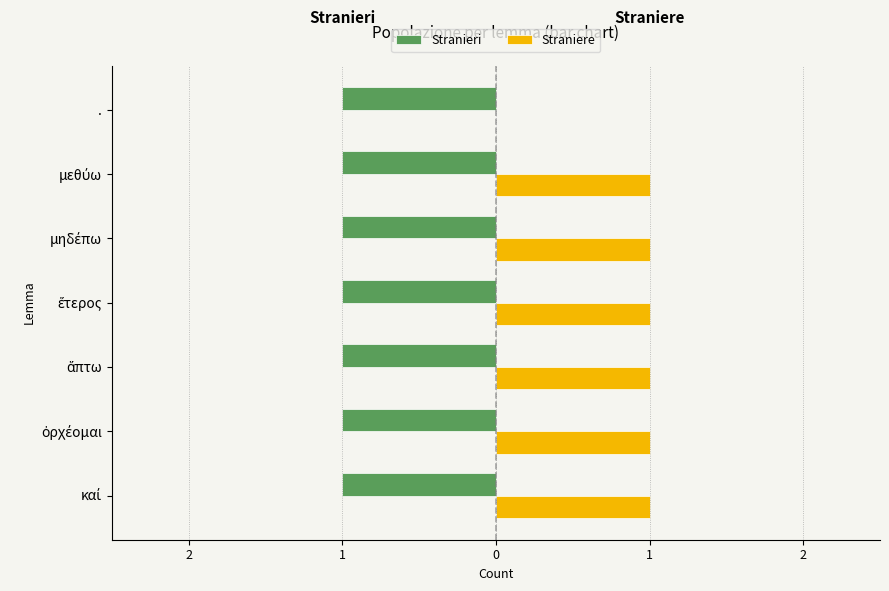

What are all the series names shown in the legend?

Stranieri, Straniere